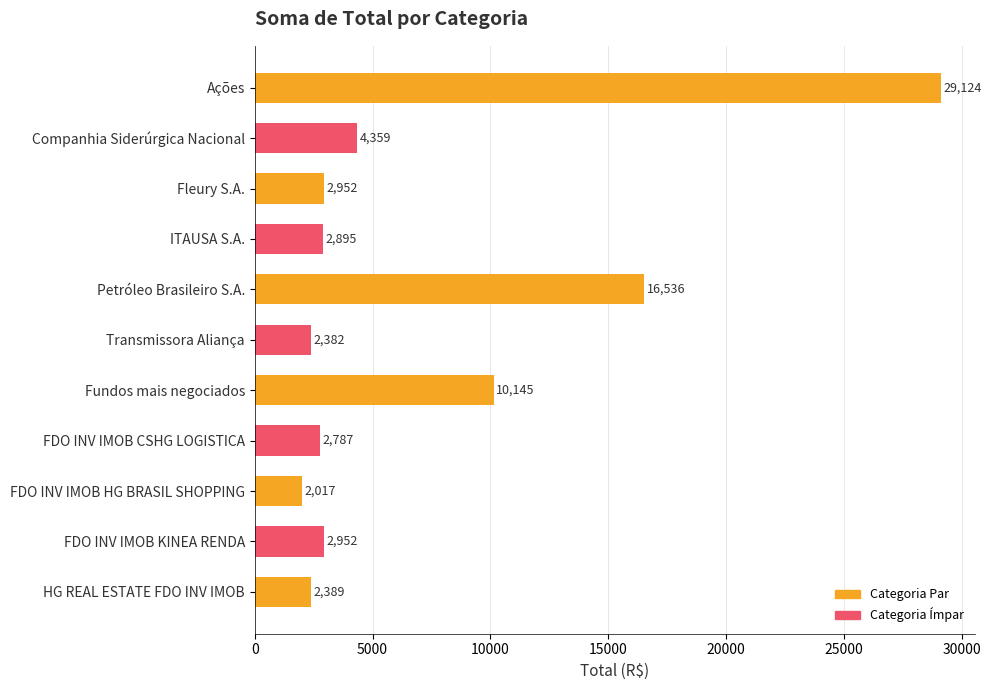

What is the ratio of the value at FDO INV IMOB HG BRASIL SHOPPING to the value at FDO INV IMOB CSHG LOGISTICA?

0.7